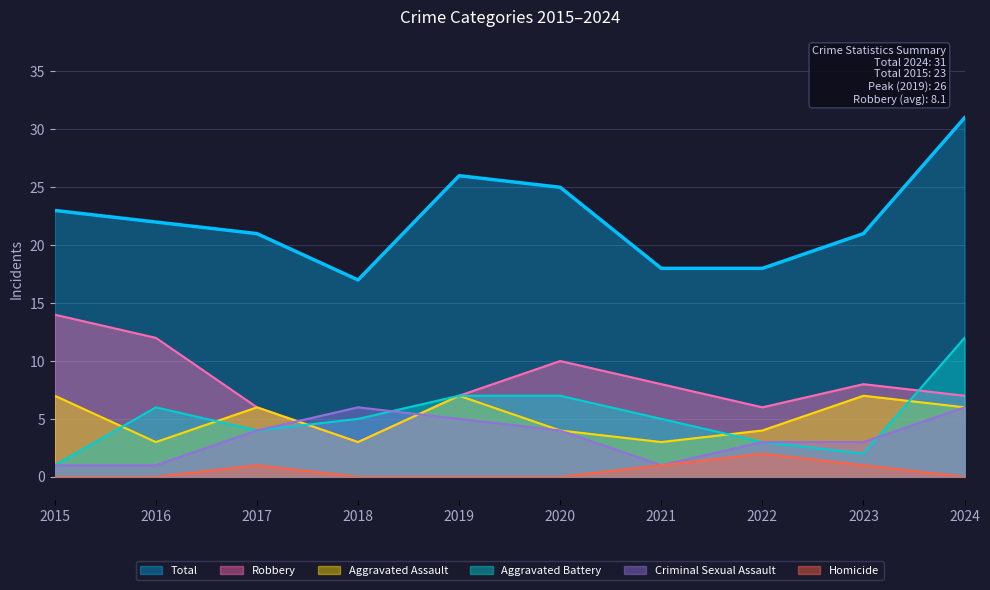

Which series changed the most between 2019 and 2024?

Aggravated Battery